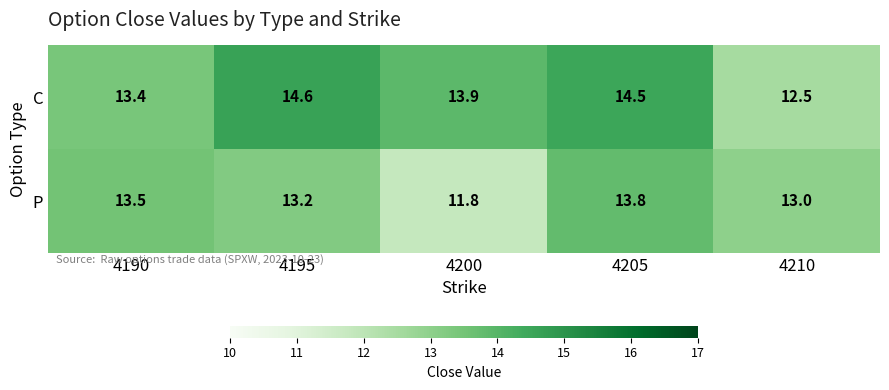

What is the greatest value displayed?

14.6